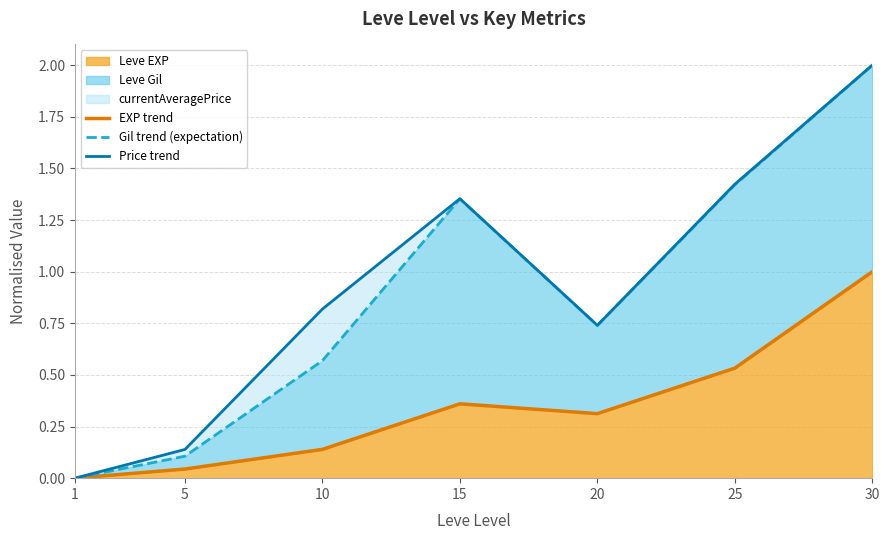

What is the maximum value for Gil trend (expectation)?

2.0